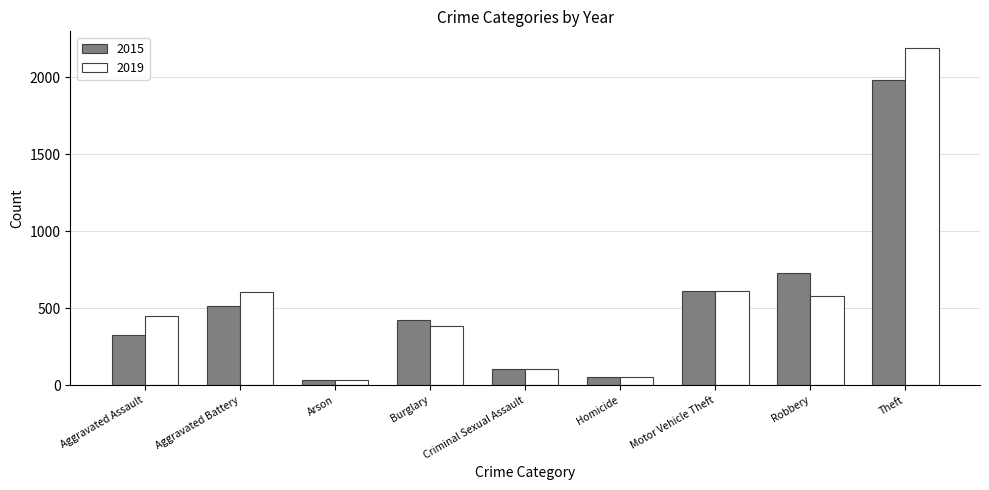

List the series in order of their peak value, lowest first.

2015, 2019